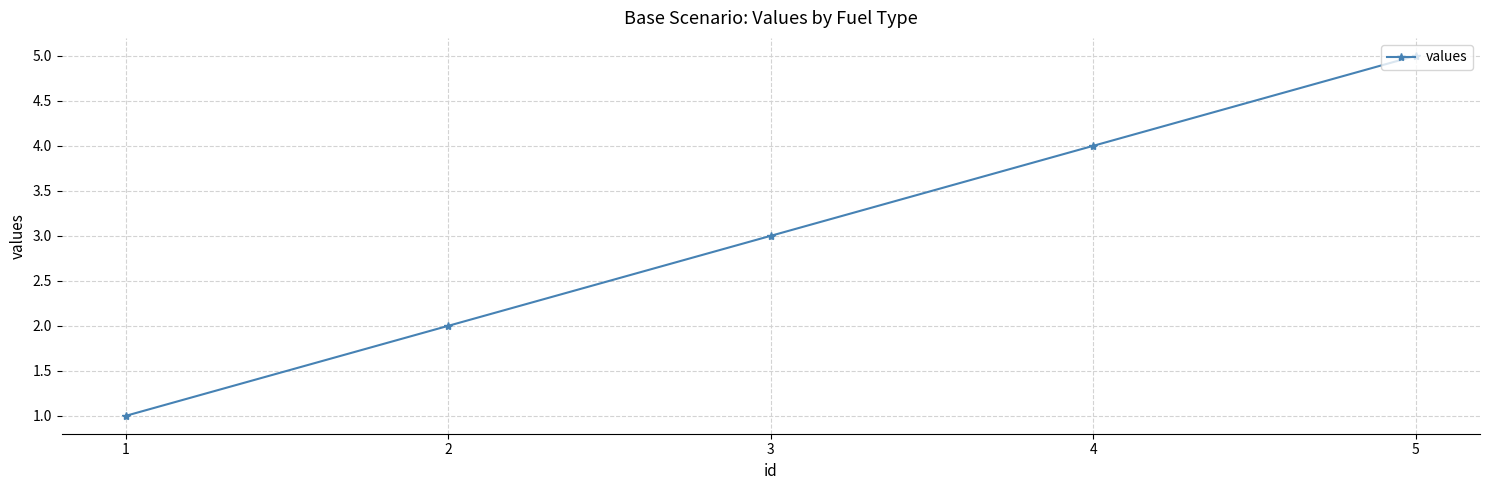

Which category has the lowest value across all series?

1